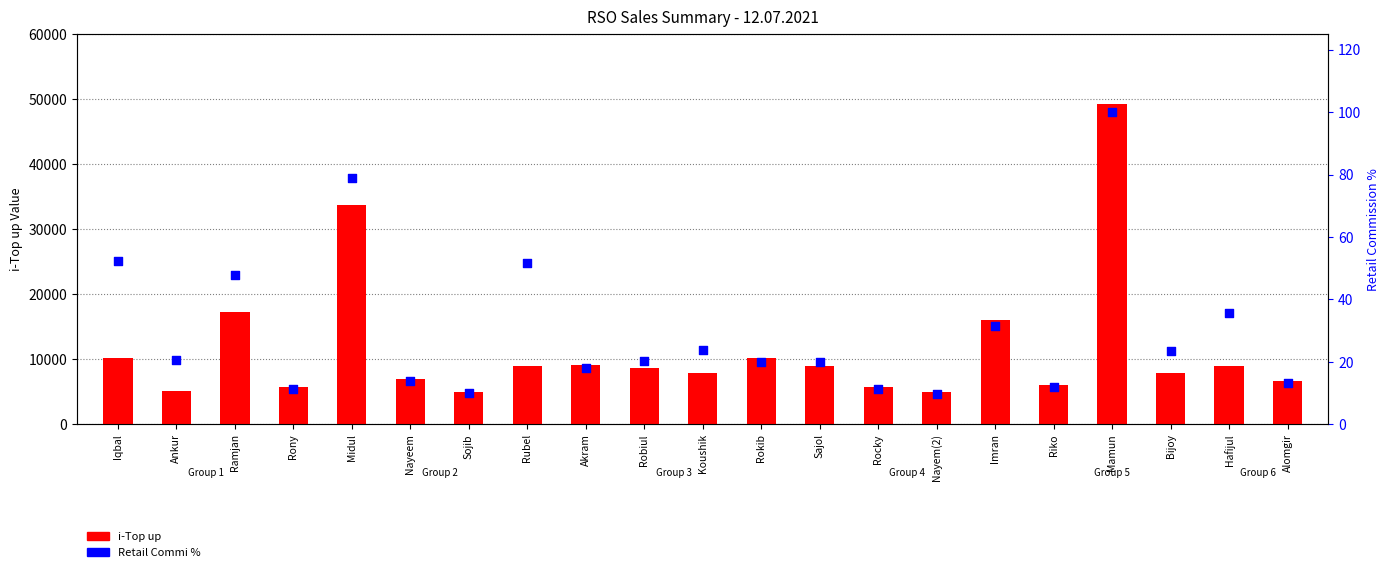

At which category is the sum across all series the highest?

Mamun